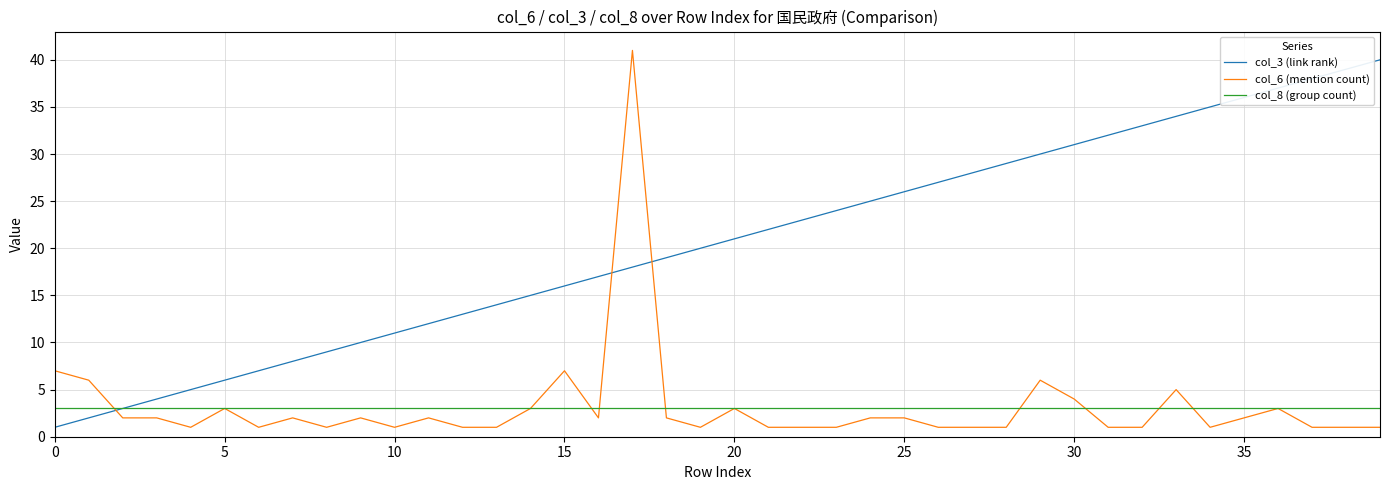

What is the minimum value shown in the chart?

1